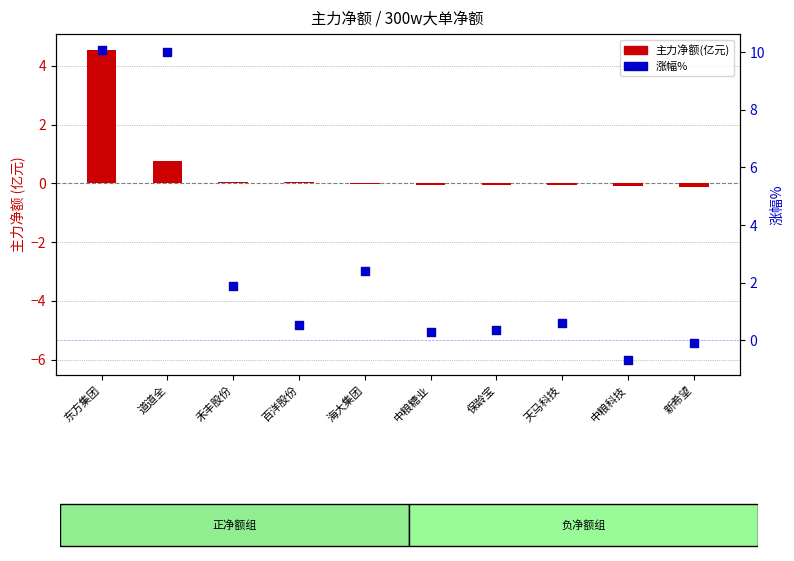

At which category is the sum across all series the highest?

东方集团